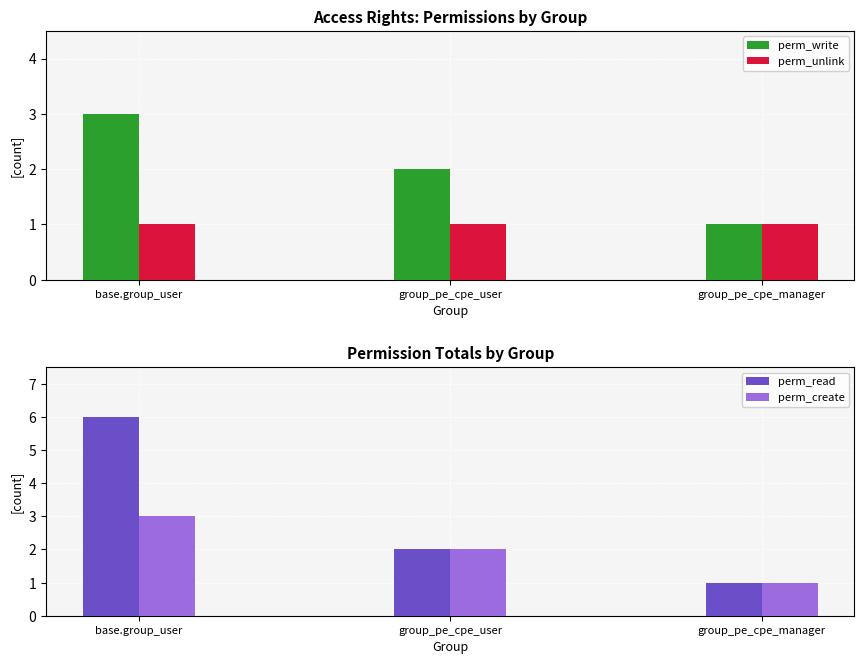

Which category has the lowest value across all series?

group_pe_cpe_manager